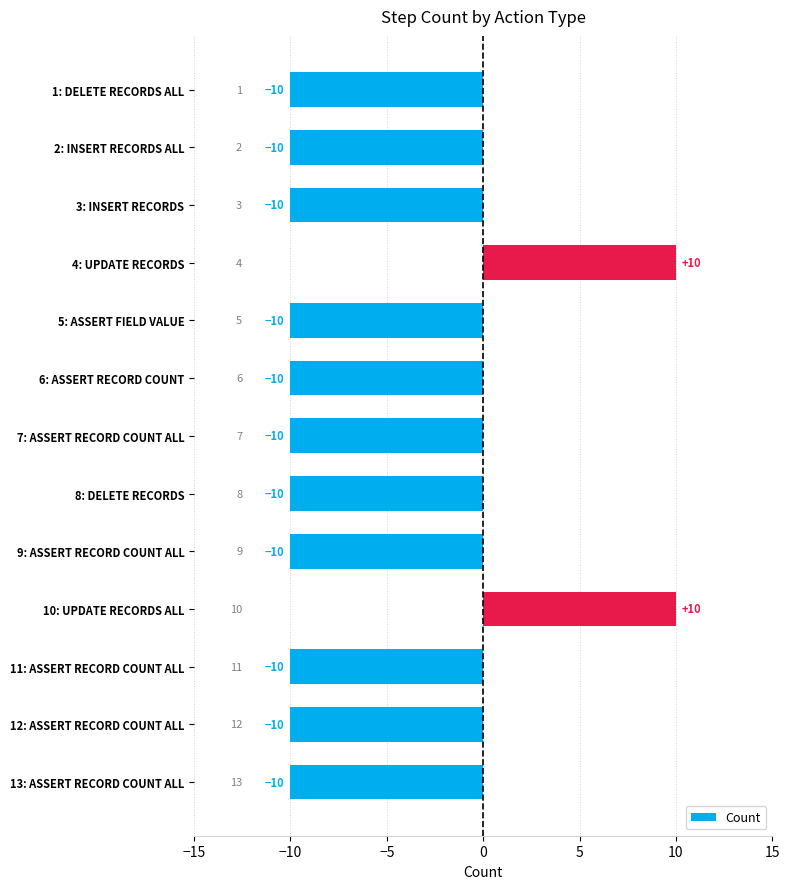

True or false: the data shows 14 at 4: UPDATE RECORDS.

False